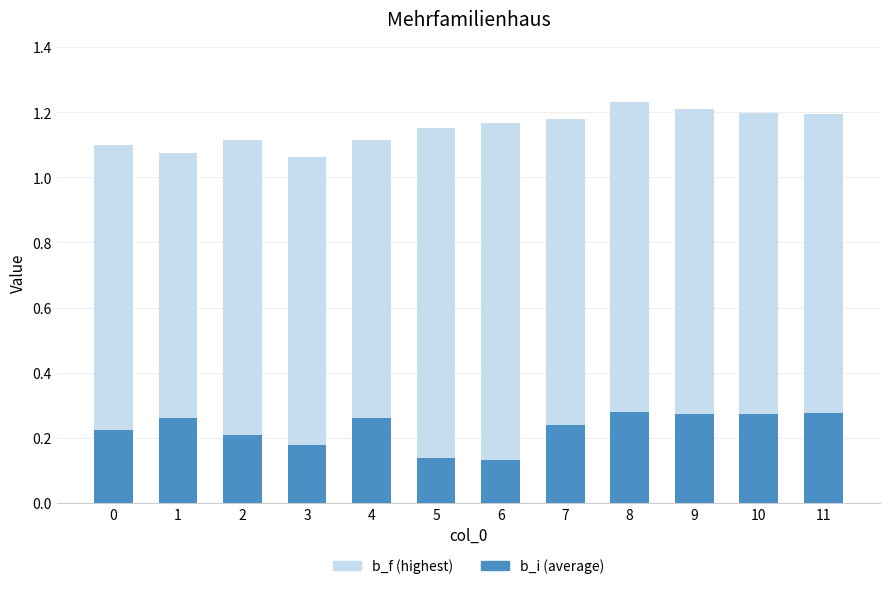

What value does the b_i (average) series have at 10?

0.3